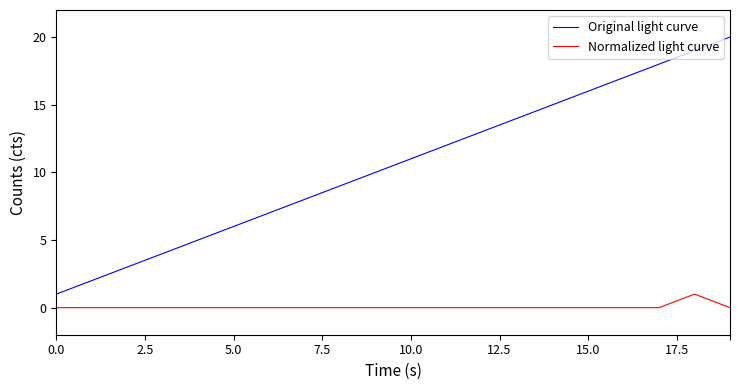

Rank the series by their maximum value, from highest to lowest.

Original light curve, Normalized light curve